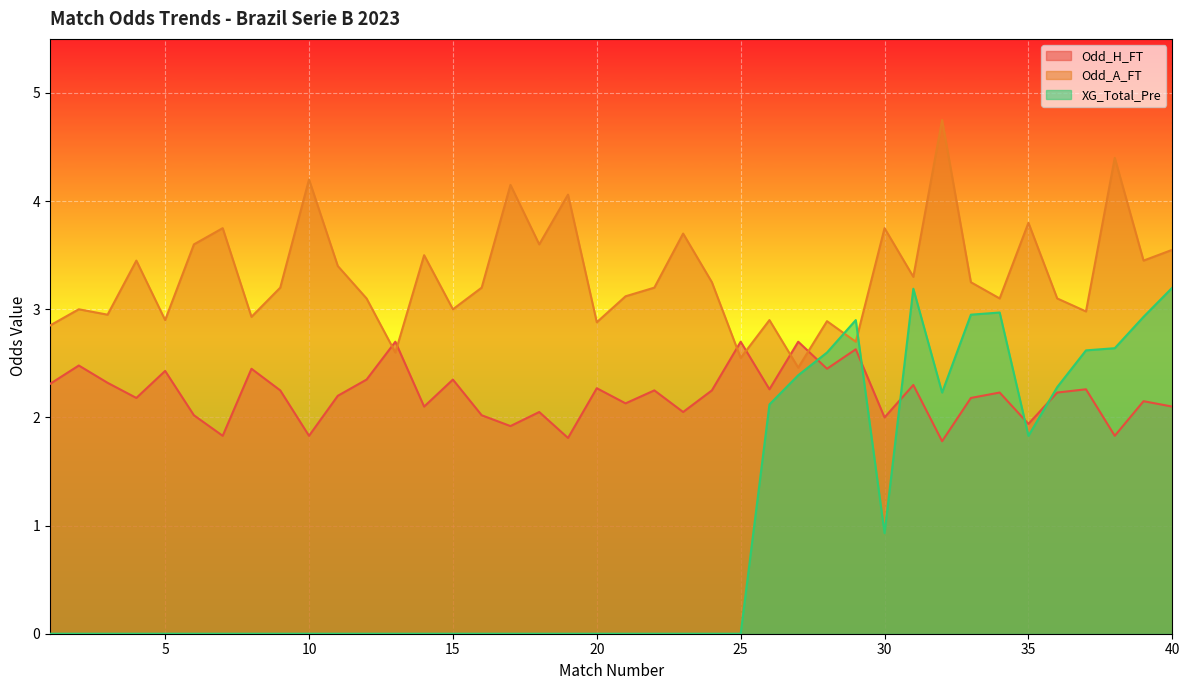

Does the chart display data point markers on the line(s)?

No